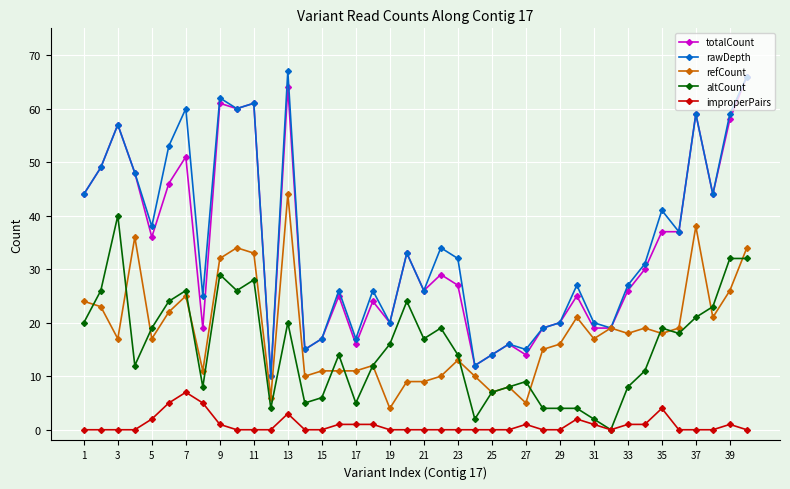

True or false: improperPairs has more than 2 points higher than both neighbors.

True